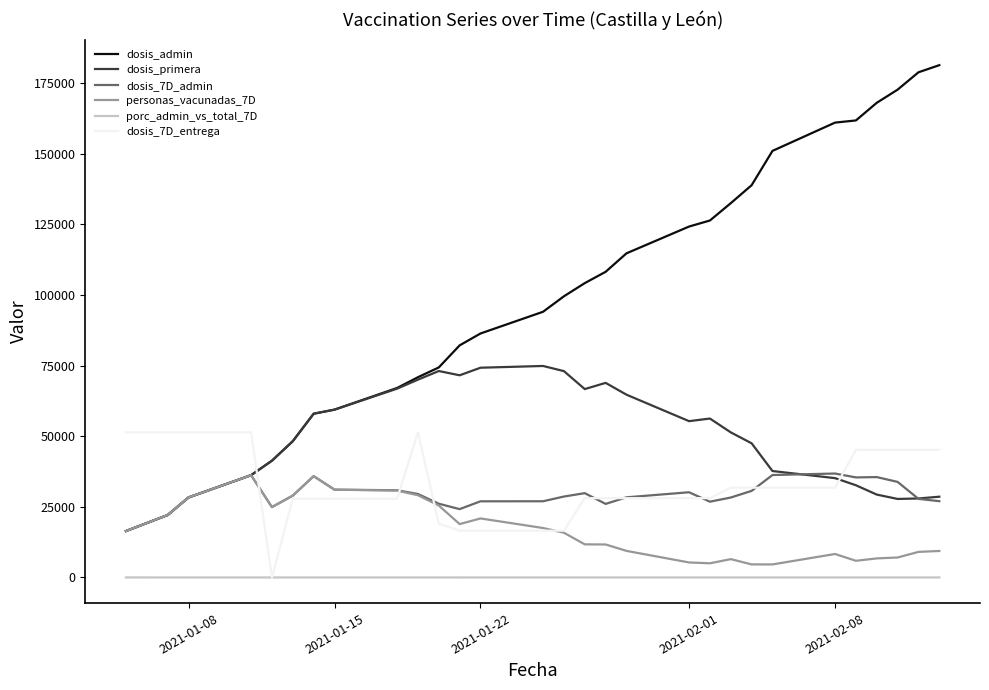

What is the minimum value for dosis_primera?

16430.0